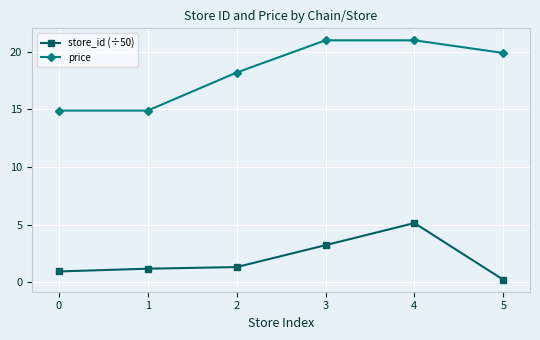

Which series has the widest spread of values?

price